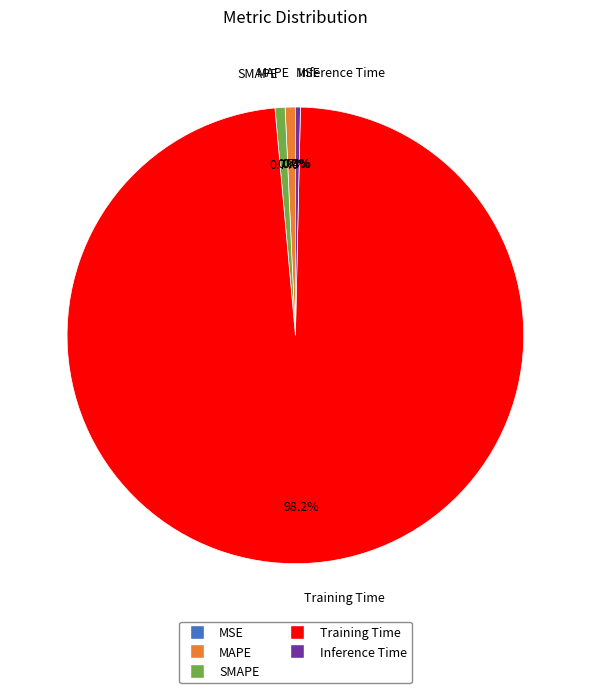

How many segments does this pie chart have?

5